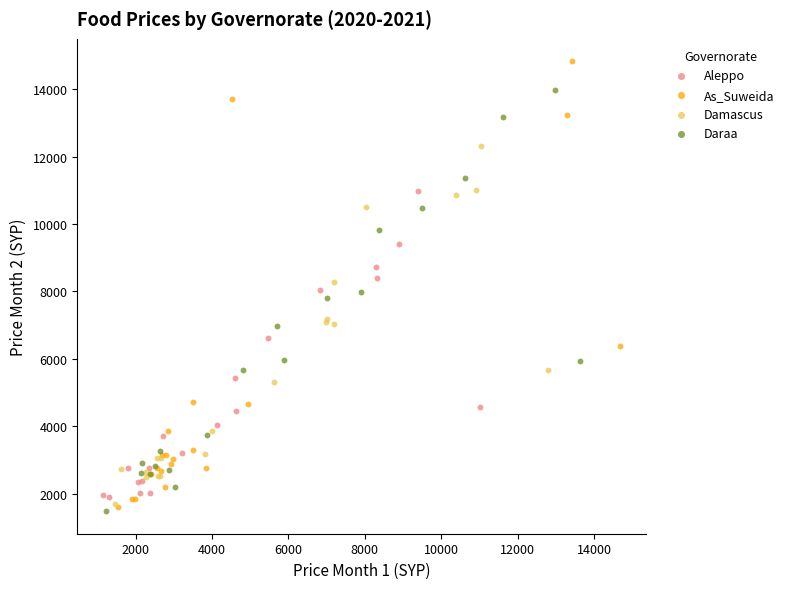

Which series has the widest spread of Y values?

As_Suweida